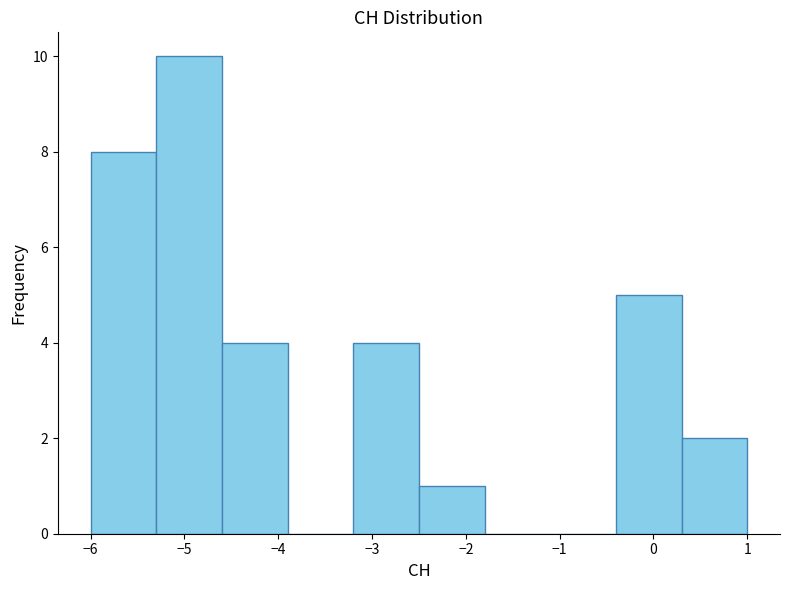

Reading left to right, transcribe this chart: for each bar, give the range it covers on the x-axis and its height. The values are not printed on the chart, so give them approximately, as read against the axis.

-6.0 to -5.3: 8
-5.3 to -4.6: 10
-4.6 to -3.9: 4
-3.9 to -3.2: 0
-3.2 to -2.5: 4
-2.5 to -1.8: 1
-1.8 to -1.1: 0
-1.1 to -0.4: 0
-0.4 to 0.3: 5
0.3 to 1.0: 2